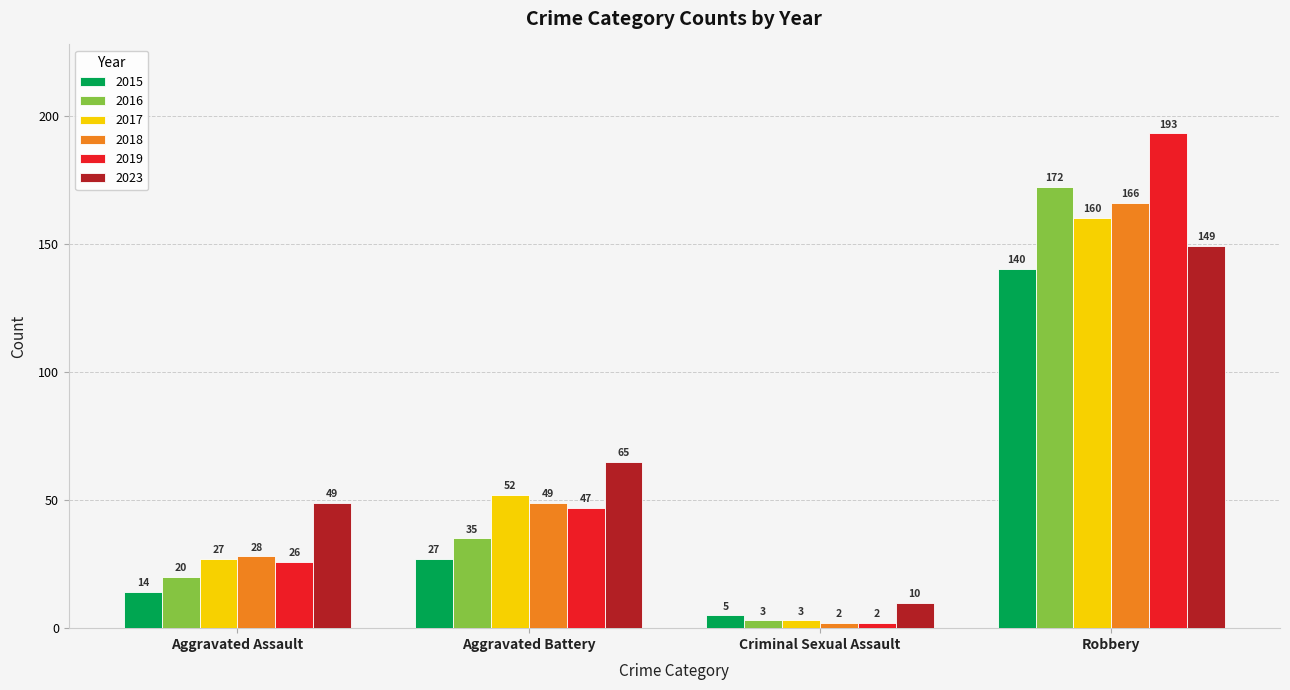

How many distinct data groups are displayed?

6